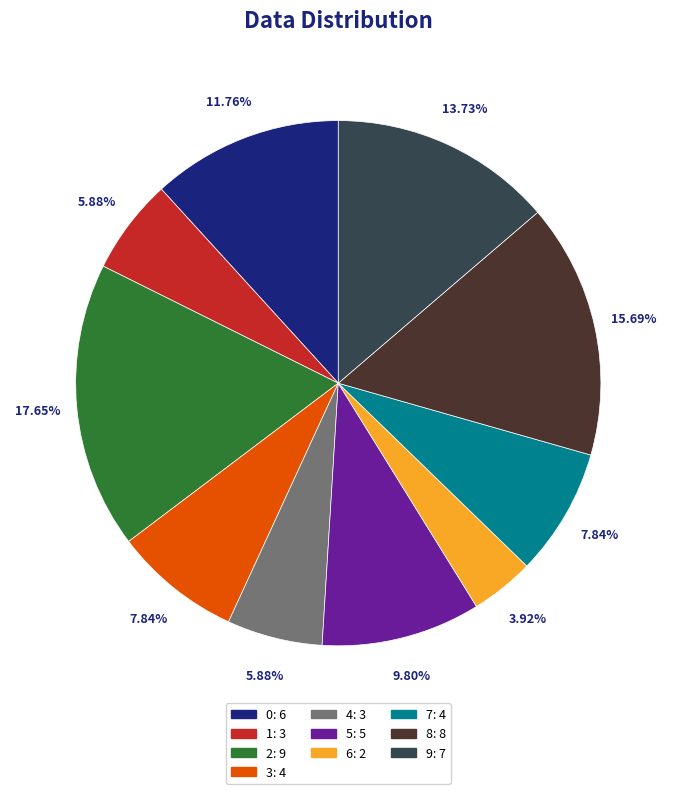

Which category has the biggest portion of the pie?

2